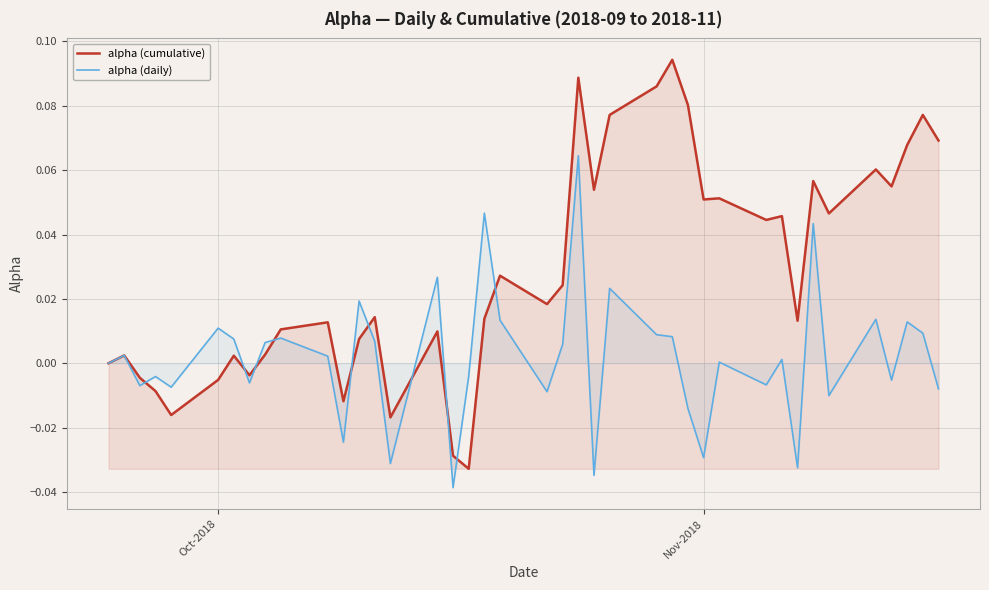

Which series has the largest total across all categories?

alpha (cumulative)